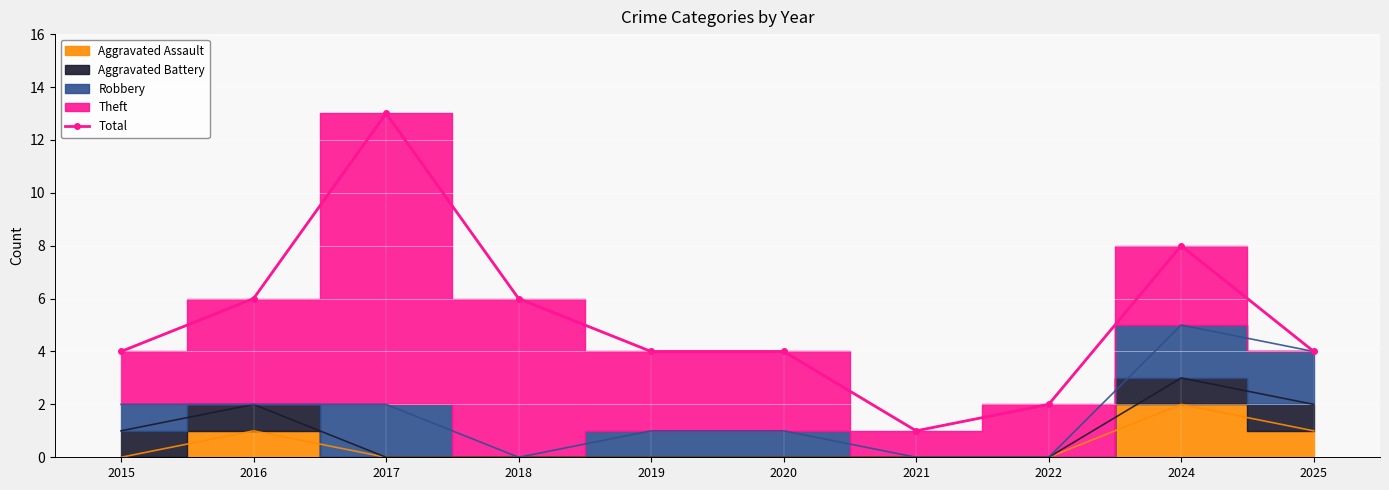

True or false: the data has more than 2 interior local peaks.

False